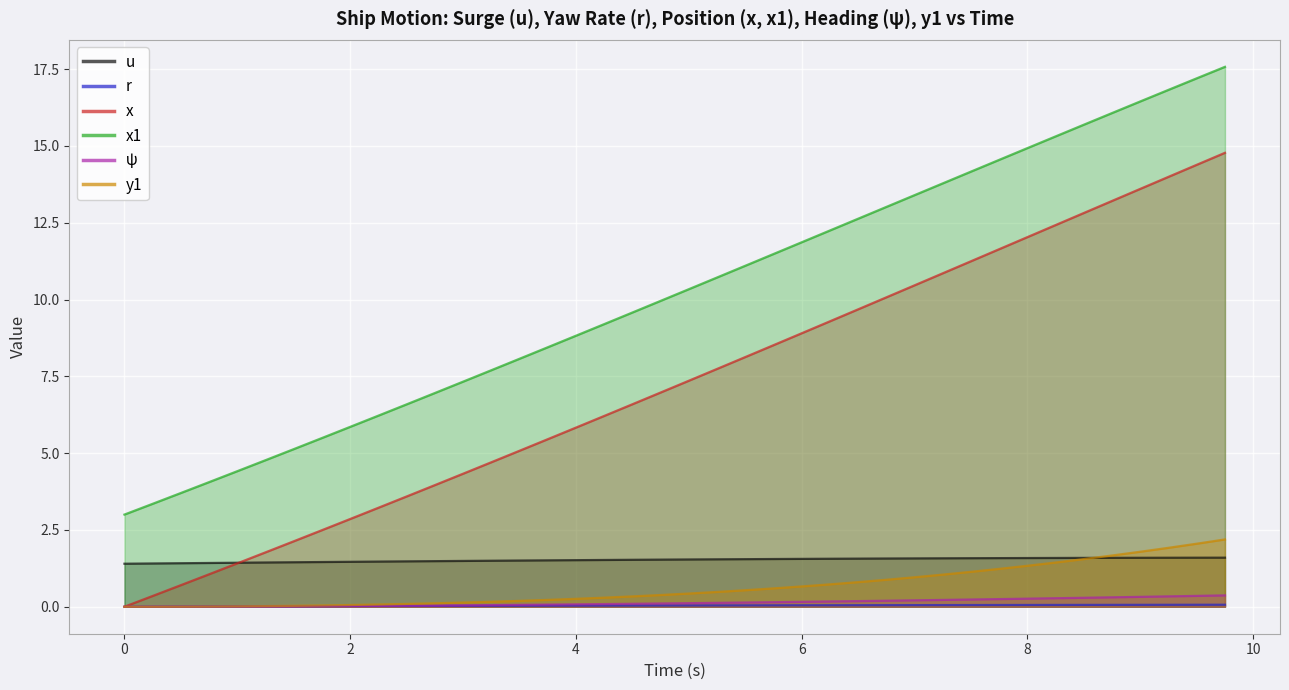

How many lines are shown in the chart?

6